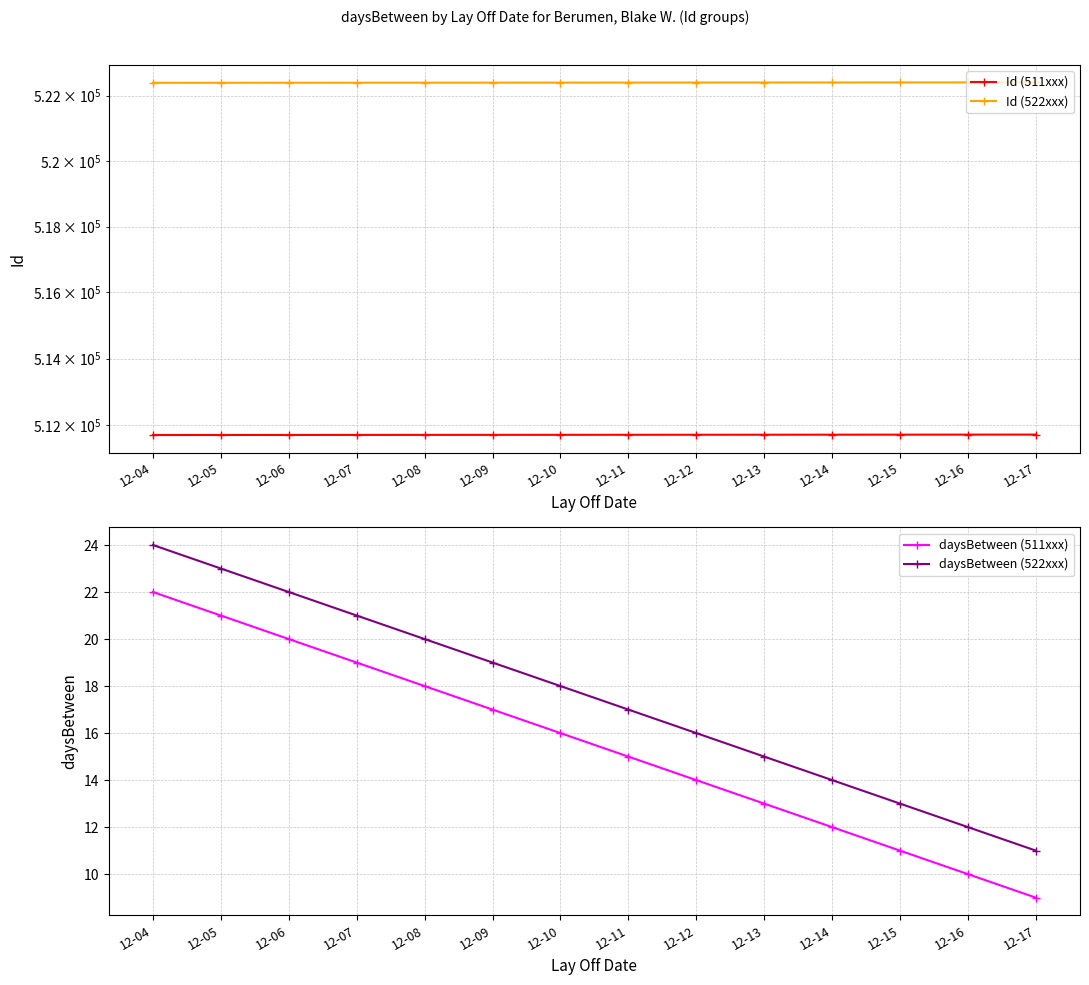

At how many categories does at least one series exceed 410880?

14